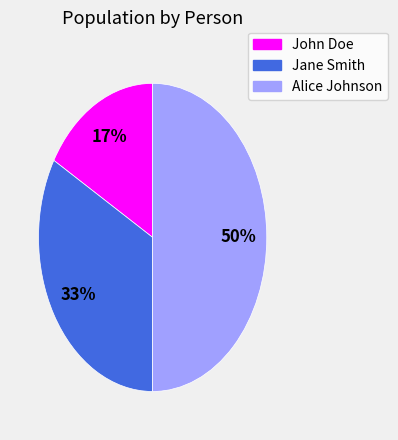

What is the ratio of the value at Jane Smith to the value at Alice Johnson?

0.7